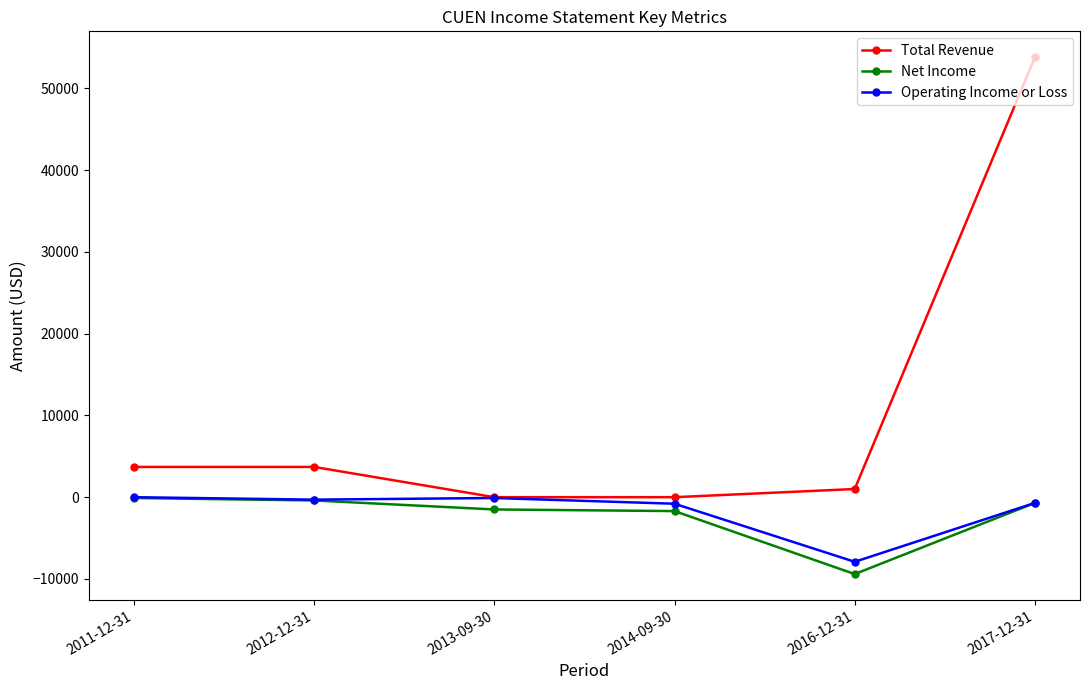

What is the greatest value displayed?

53800